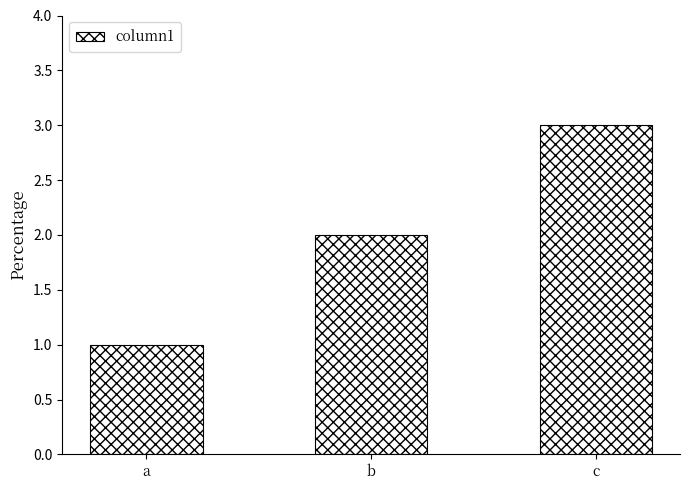

The value at b is 4. True or false?

False